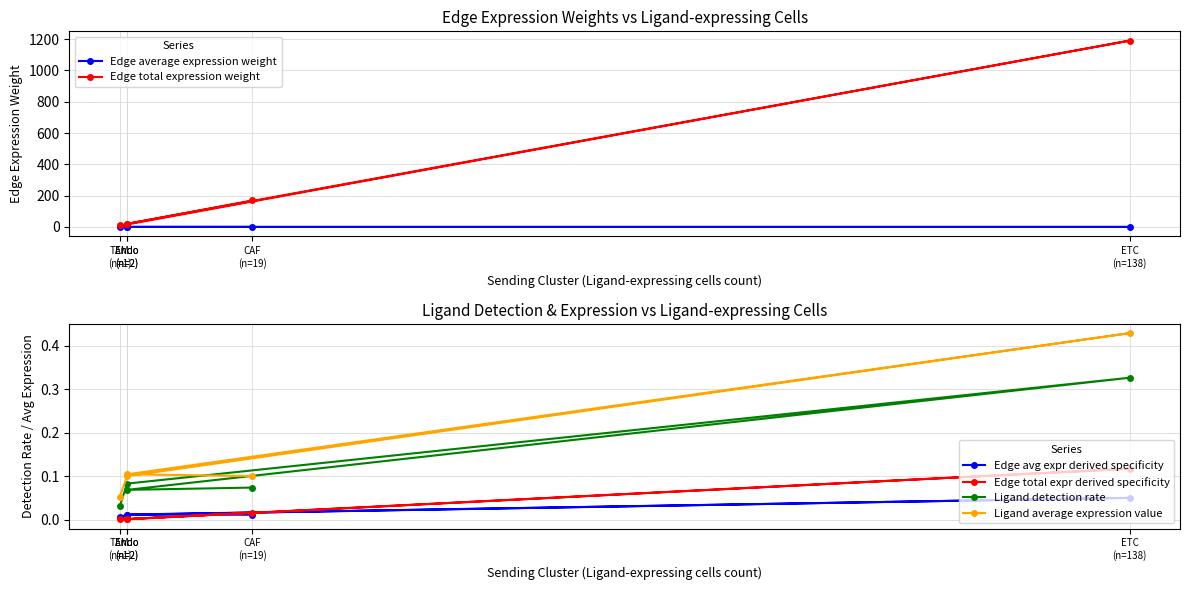

What are all the series names shown in the legend?

Edge average expression weight, Edge total expression weight, Edge avg expr derived specificity, Edge total expr derived specificity, Ligand detection rate, Ligand average expression value